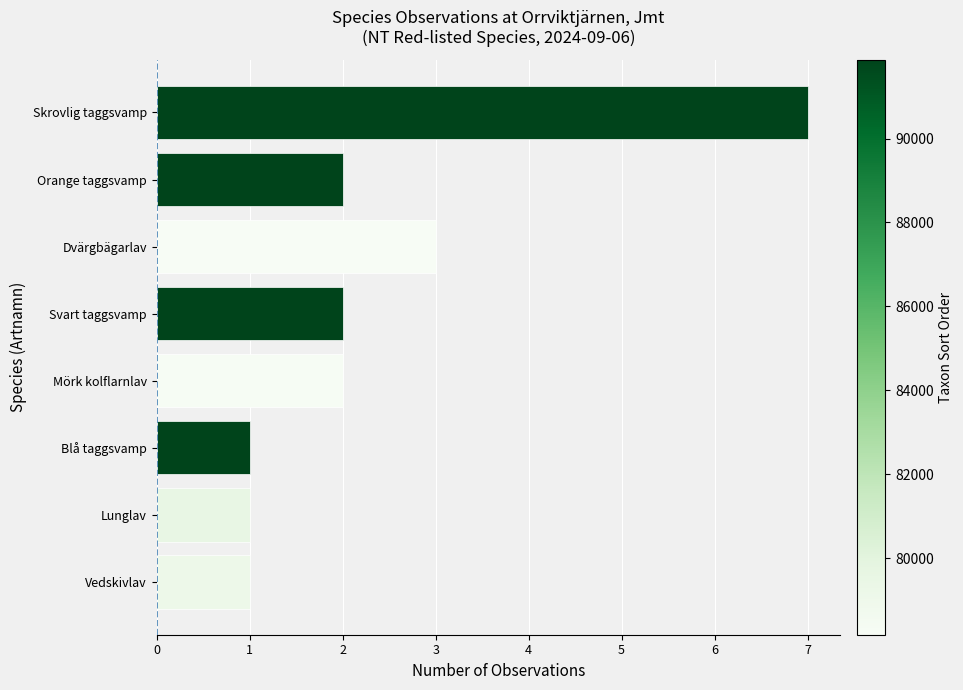

Is it true that the value at Lunglav is 1?

True